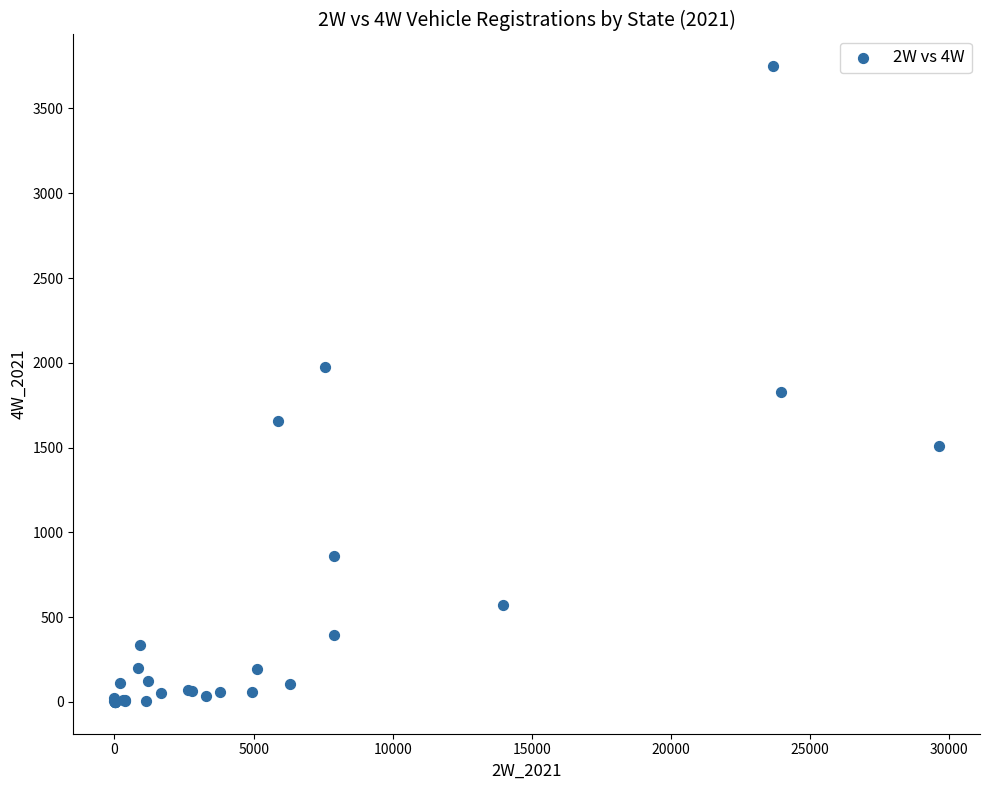

What Y value in the scatter plot is closest to 1874?

1830